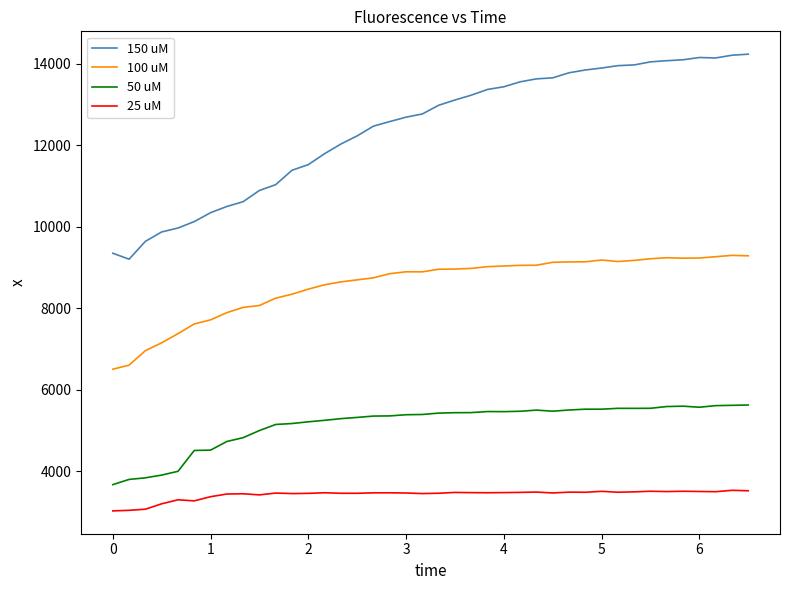

What is the difference between the second highest and minimum values in the 25 uM series?

494